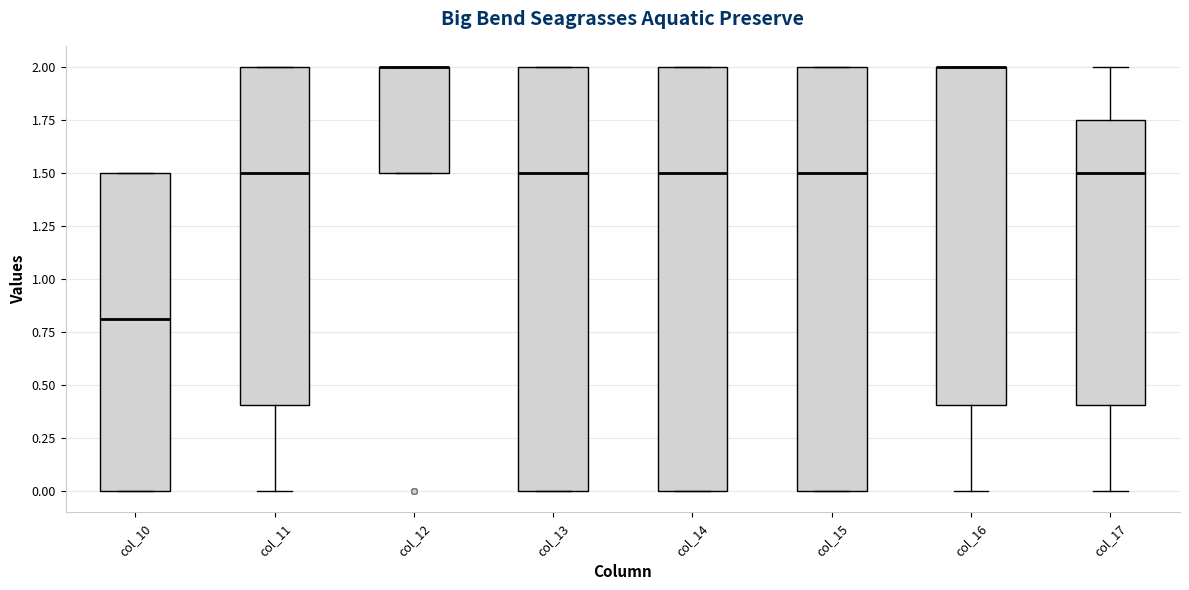

Reading left to right, read every box against the y-axis: the position of its median line, the range the box covers, and the ends of its whiskers. The values are not printed on the chart, so give them approximately, as read against the axis.

col_10: median 0.80, box 0.00 to 1.50, whiskers 0.00 to 1.50
col_11: median 1.50, box 0.40 to 2.00, whiskers 0.00 to 2.00
col_12: median 2.00 (drawn on the box's upper edge), box 1.50 to 2.00, whiskers 1.50 to 2.00
col_13: median 1.50, box 0.00 to 2.00, whiskers 0.00 to 2.00
col_14: median 1.50, box 0.00 to 2.00, whiskers 0.00 to 2.00
col_15: median 1.50, box 0.00 to 2.00, whiskers 0.00 to 2.00
col_16: median 2.00 (drawn on the box's upper edge), box 0.40 to 2.00, whiskers 0.00 to 2.00
col_17: median 1.50, box 0.40 to 1.75, whiskers 0.00 to 2.00